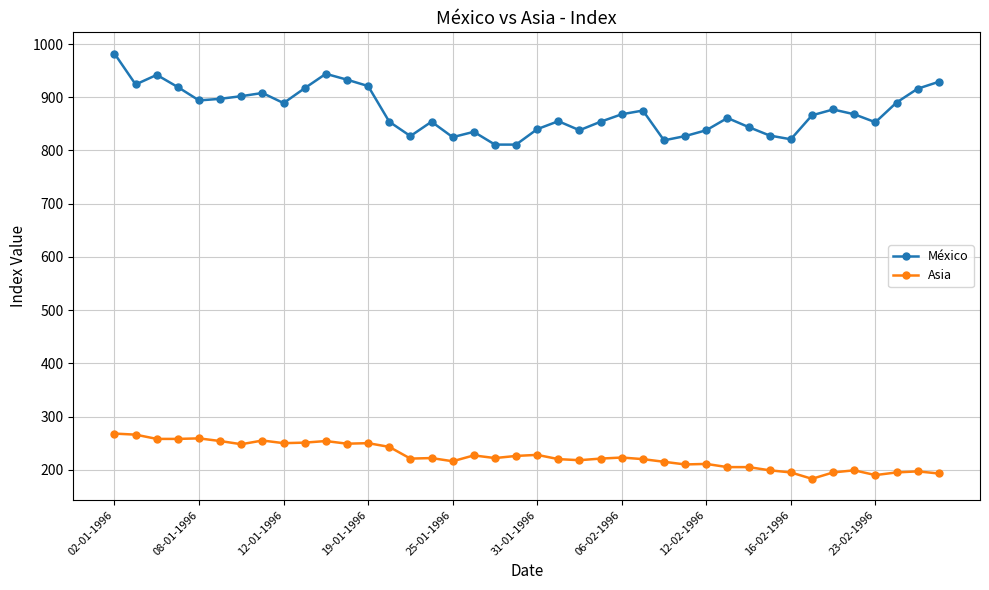

Which series has the largest total across all categories?

México